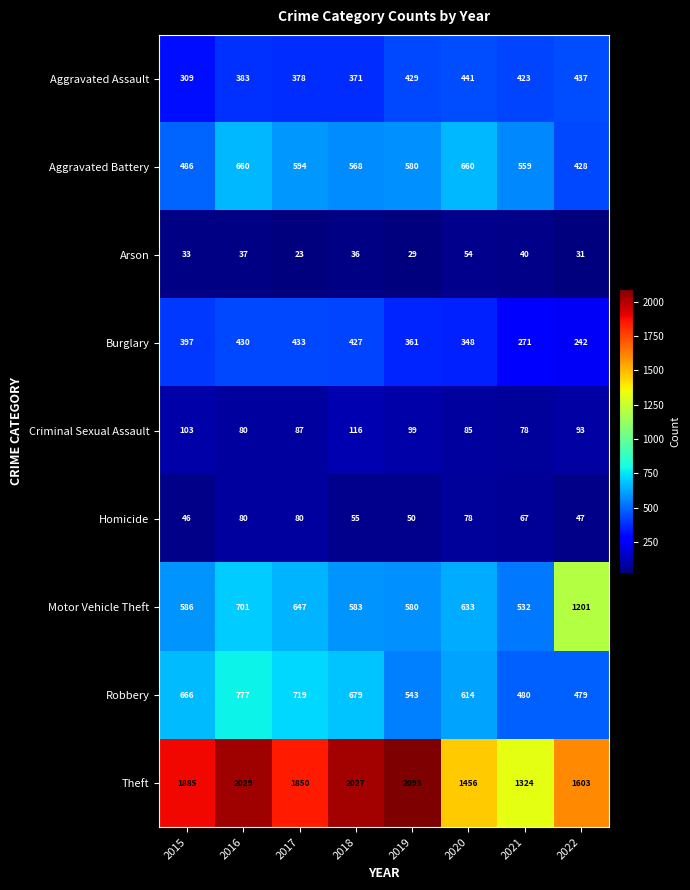

What is the difference between the maximum and minimum values in the Arson series?

31